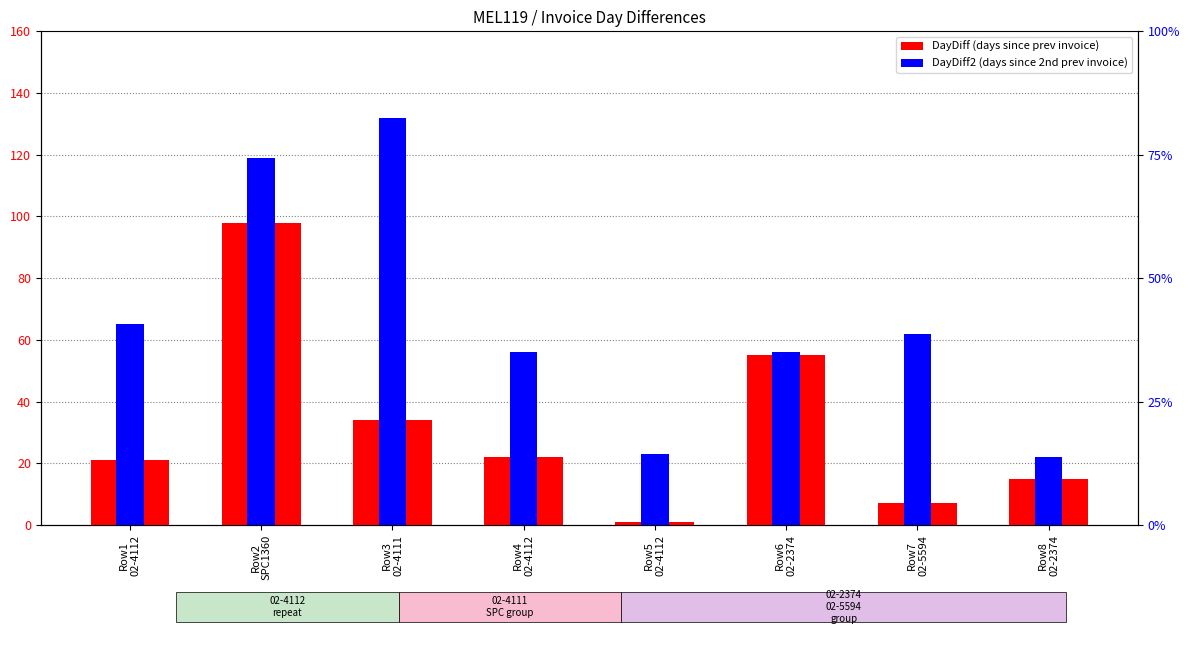

What is the label of the 8th bar from the left?

Row8
02-2374